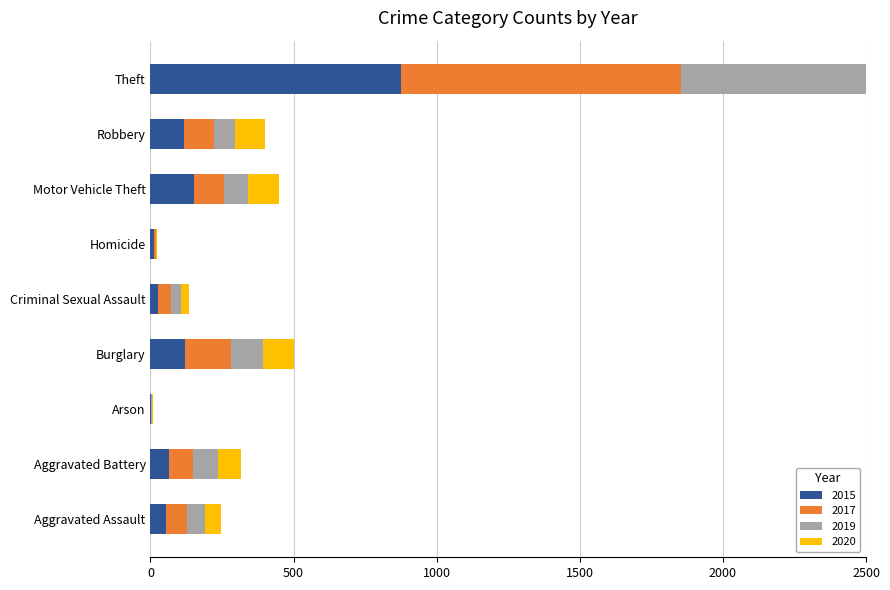

Where does the 2015 series first go above 64?

Burglary